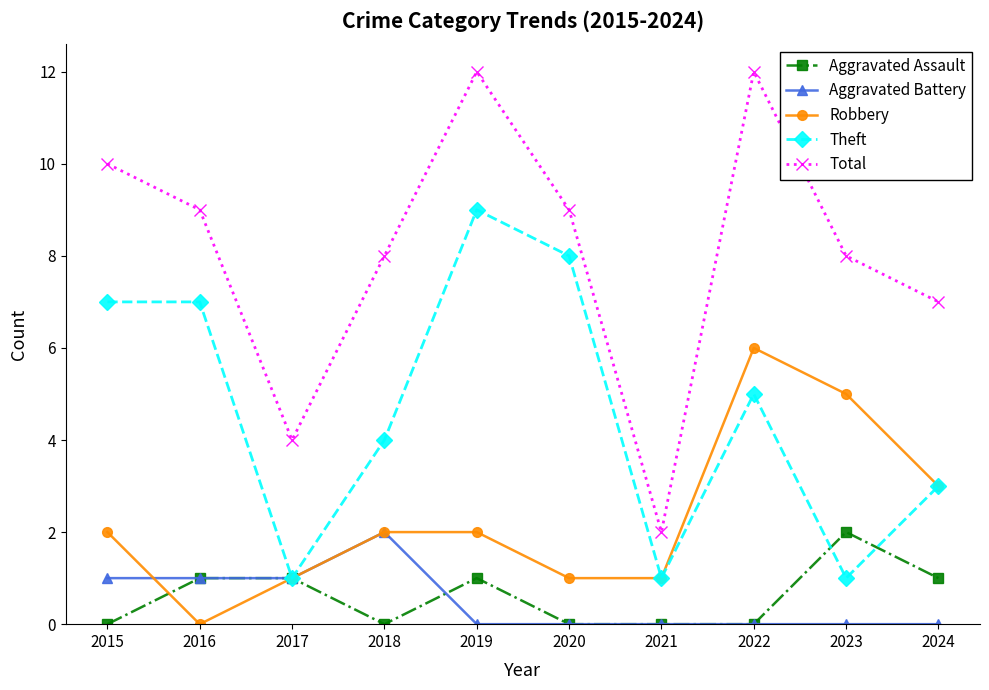

What is the difference between the highest and lowest values at 2019?

12